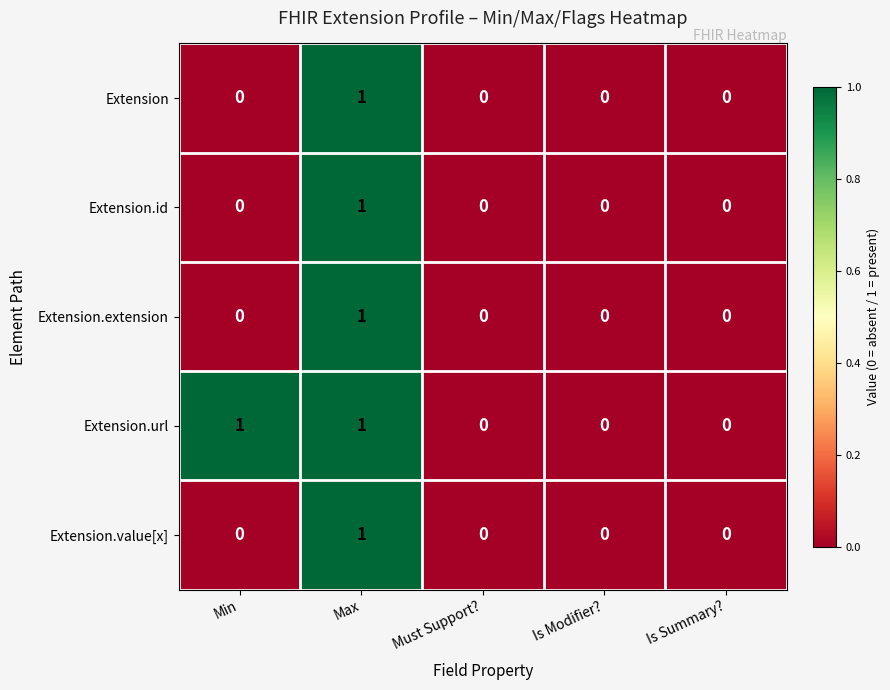

What is the greatest value displayed?

1